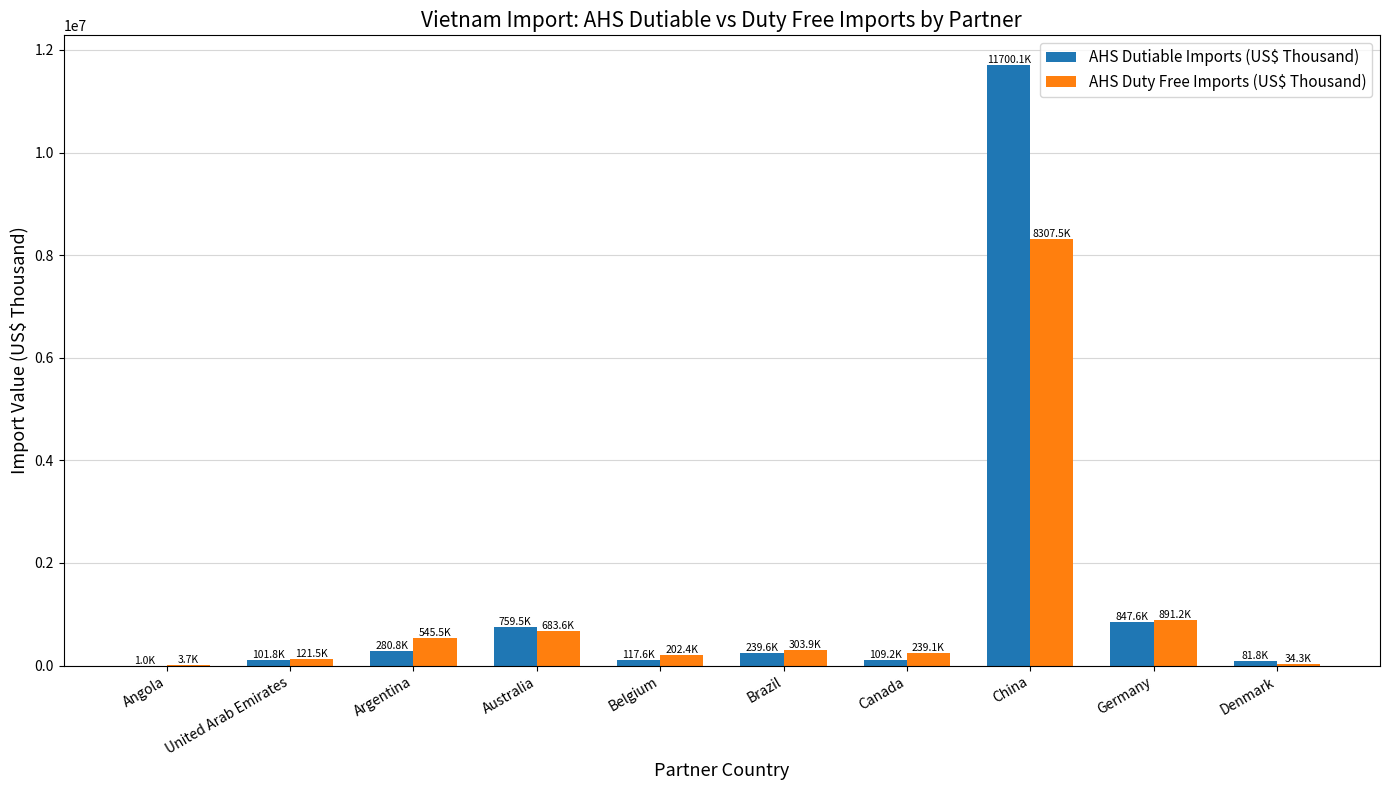

At which label does AHS Dutiable Imports (US$ Thousand) first exceed 239635?

Argentina